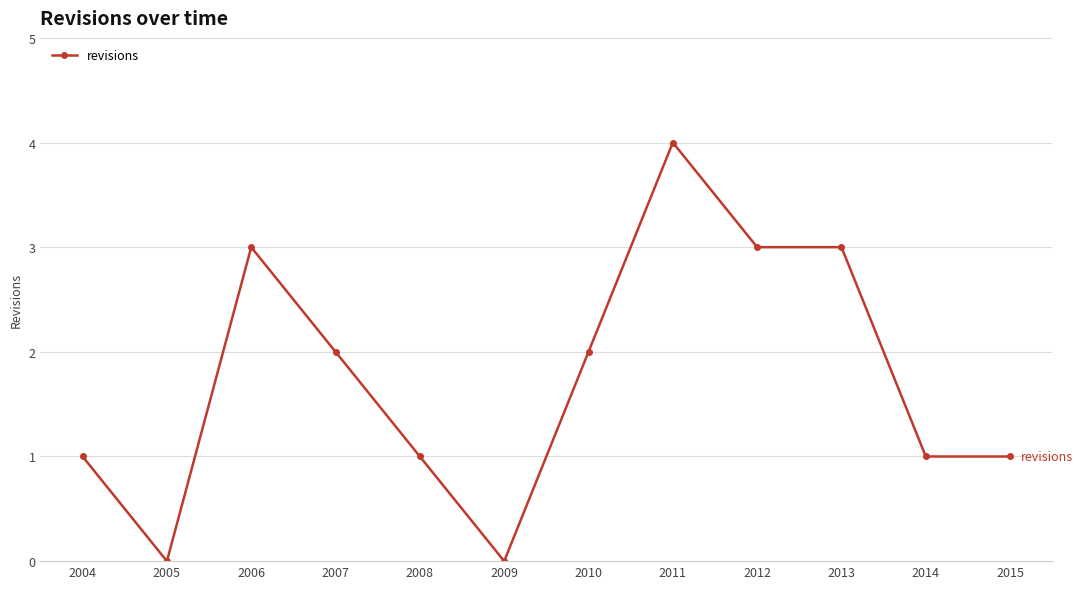

How many series are shown in this chart?

1